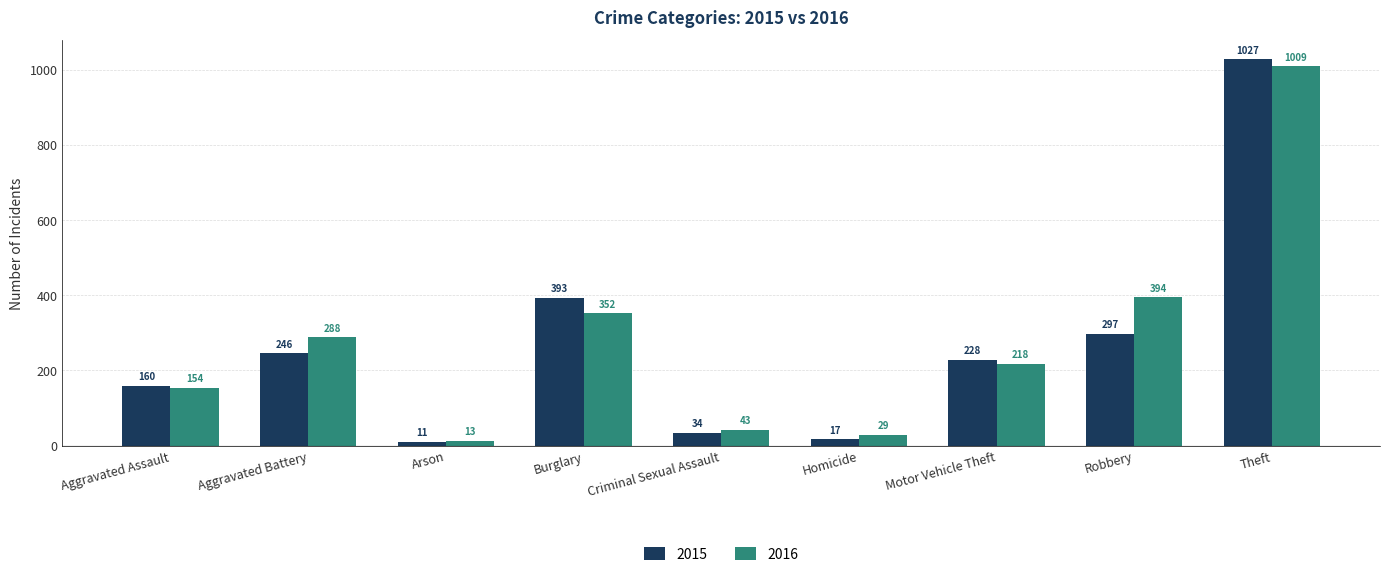

At which category is the sum across all series the highest?

Theft